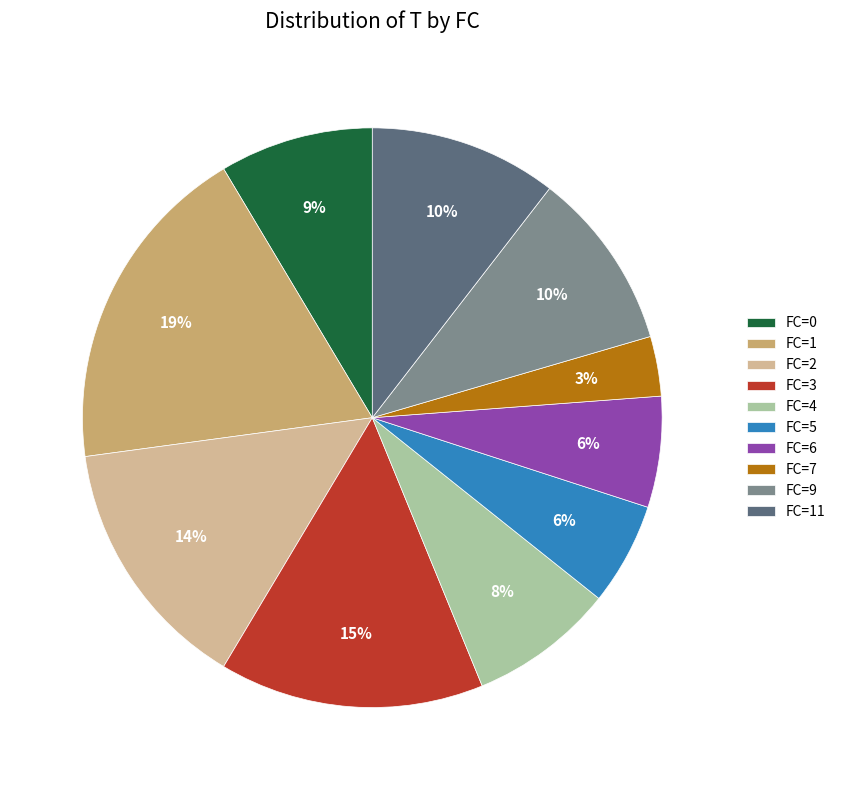

Is FC=1 the majority of the pie?

No